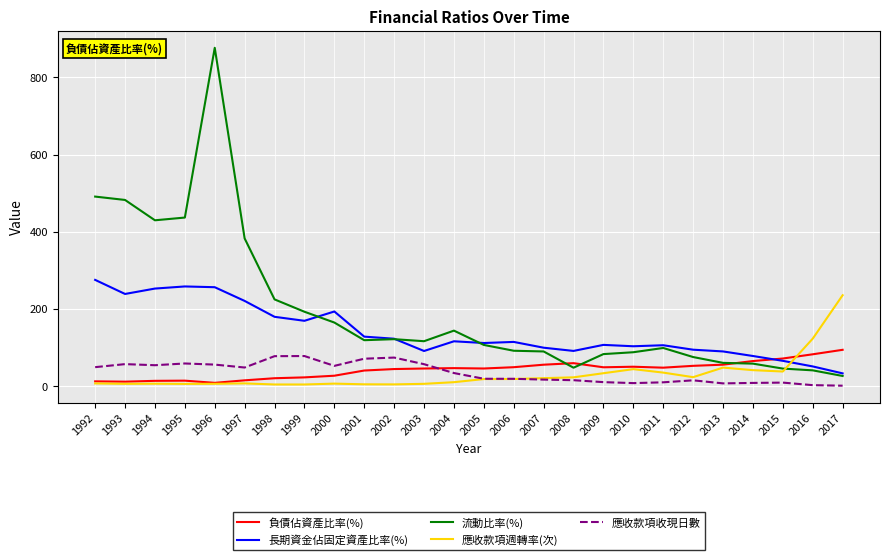

At which category is the sum across all series the highest?

1996